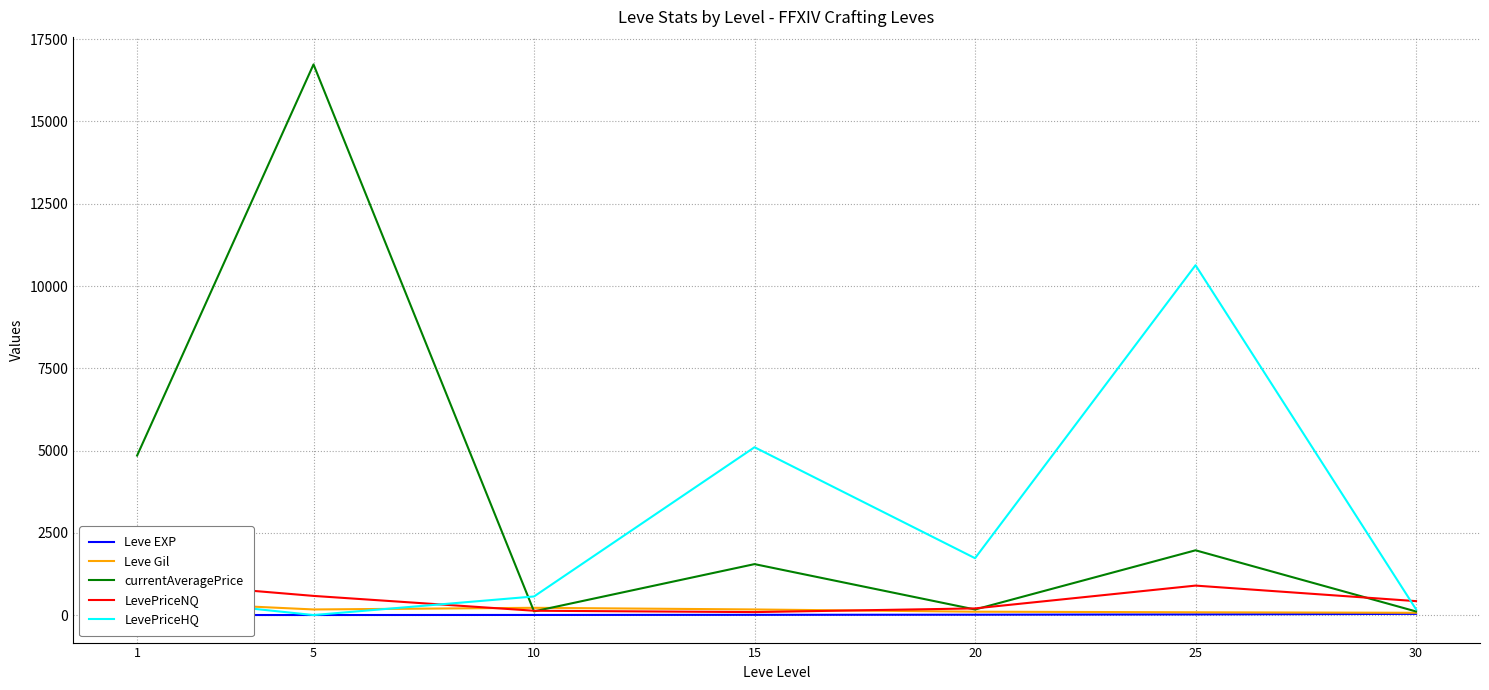

How many distinct data groups are displayed?

5